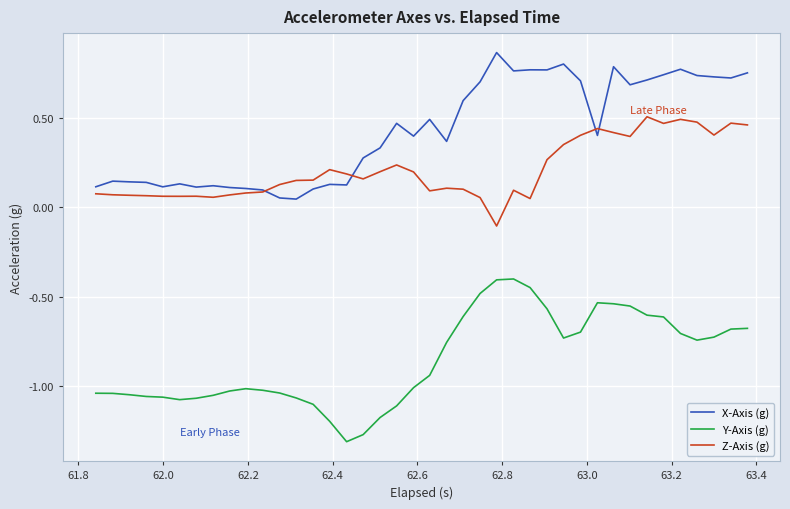

Which series has the widest spread of values?

Y-Axis (g)